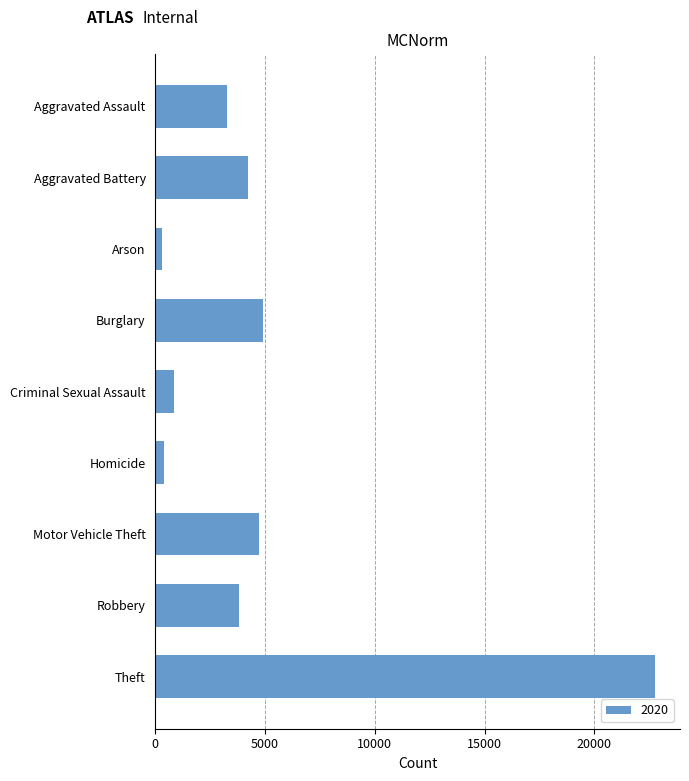

The value at Criminal Sexual Assault is 850. True or false?

True